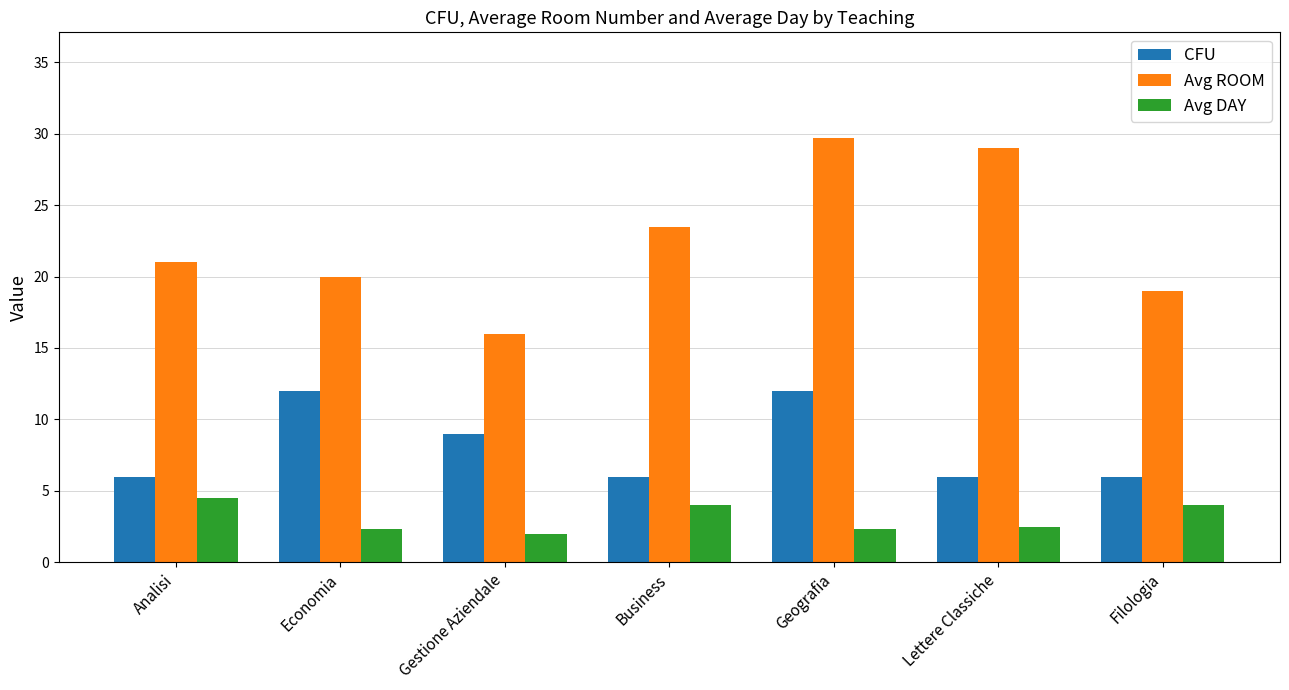

At which category is the sum across all series the highest?

Geografia